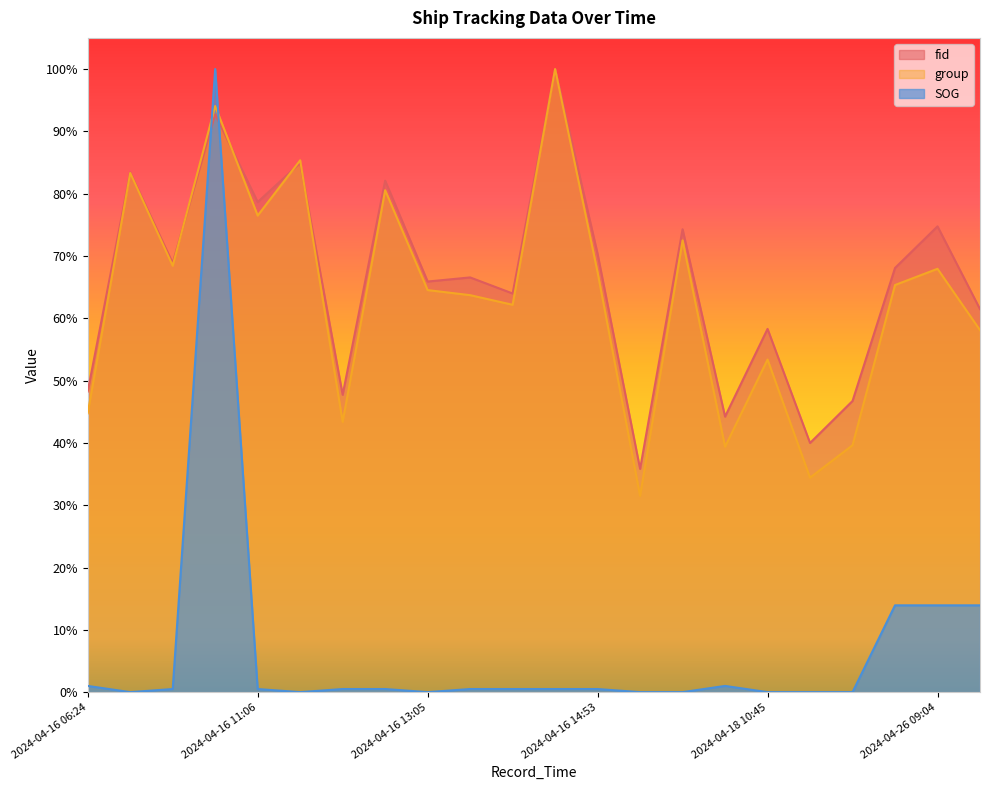

Is it true that group equals 0.4 at 2024-04-16 06:24?

True